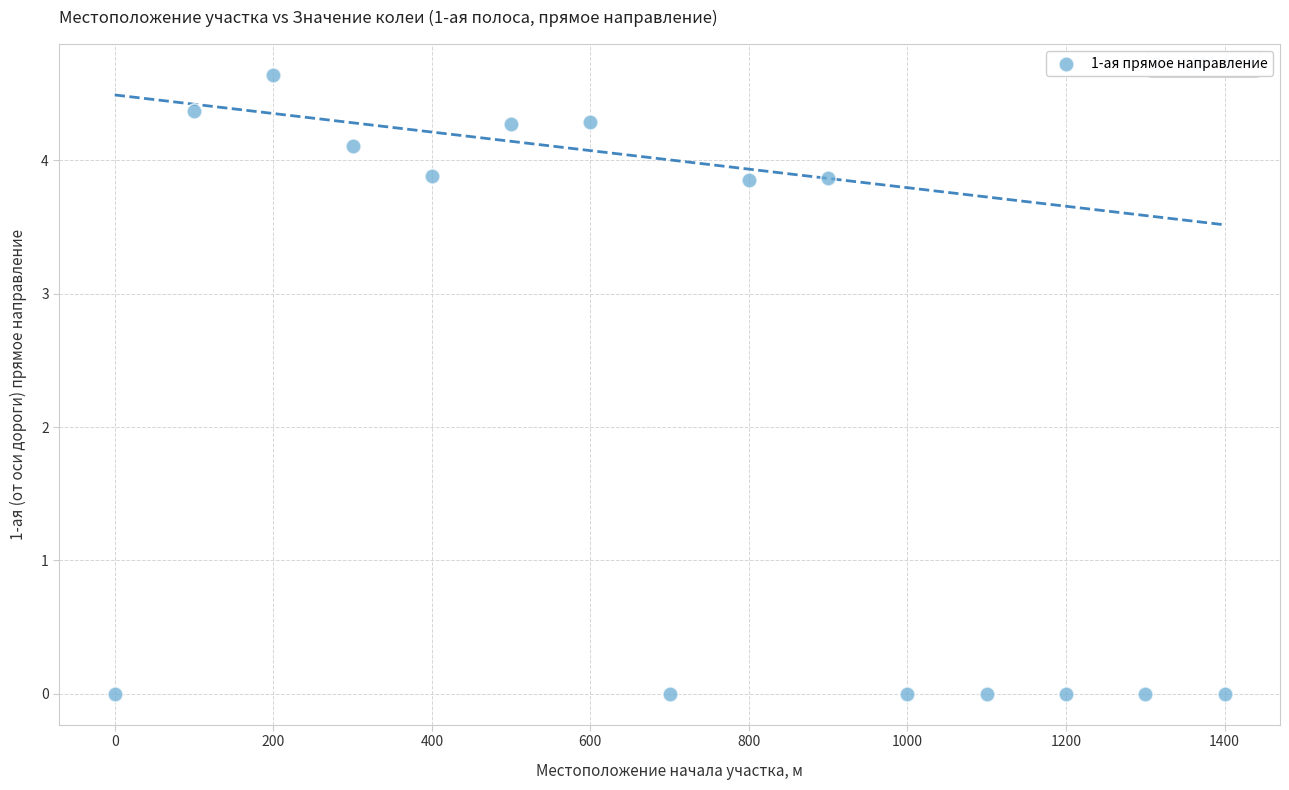

What is the range of Y values (max minus min)?

4.6